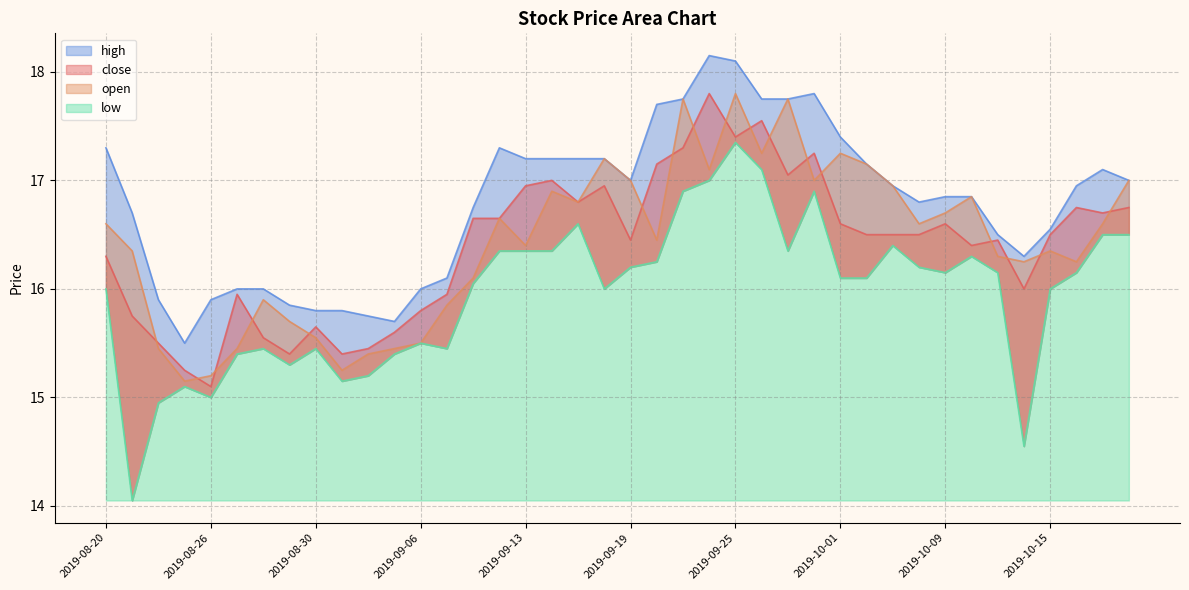

At which label does open first exceed 16?

2019-08-20